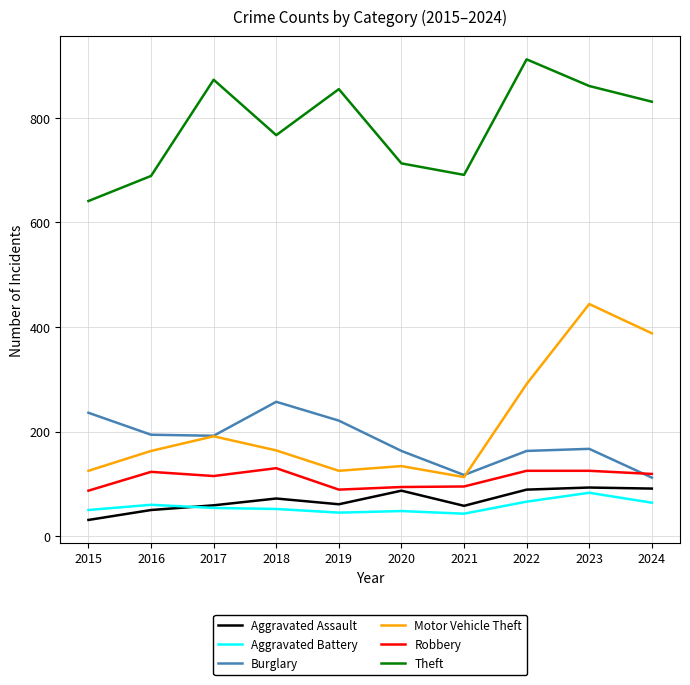

The value of Robbery at 2017 is 115. True or false?

True